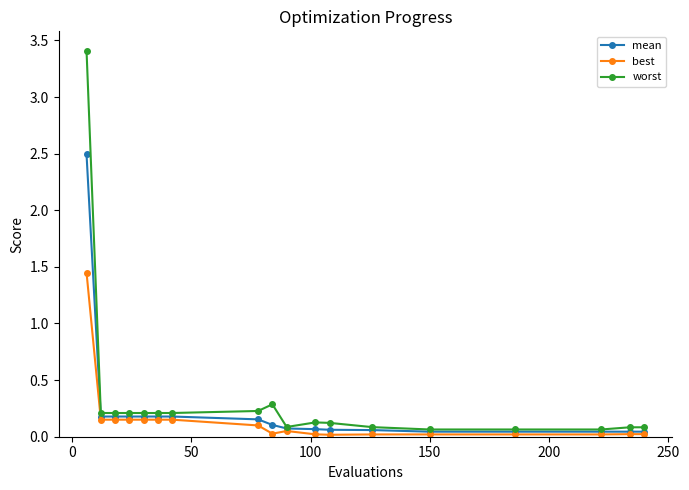

Which series has the widest spread of values?

worst